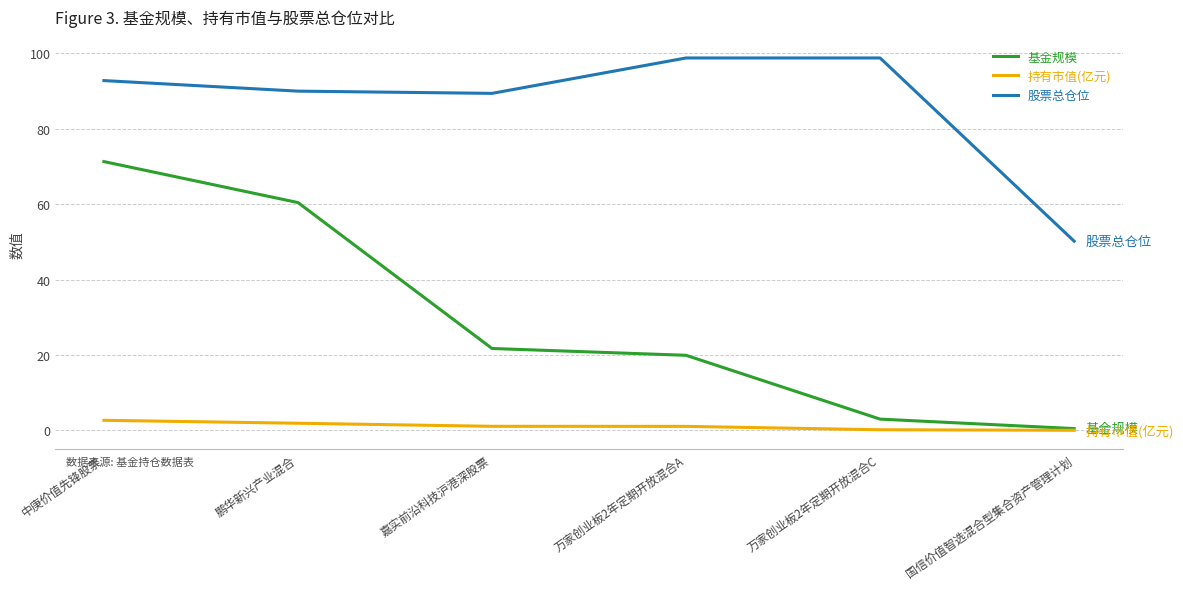

True or false: 股票总仓位 and 持有市值(亿元) cross at least once.

False